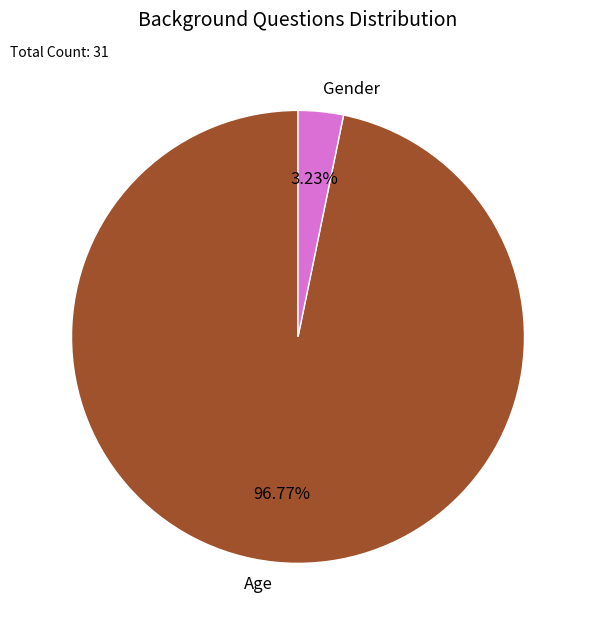

What is the total percentage of Age and Gender?

100.0%